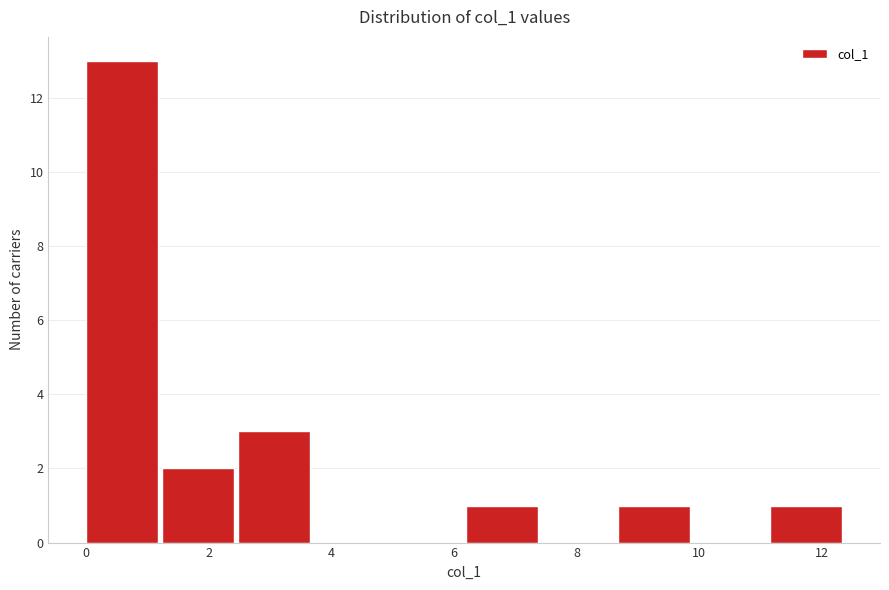

Over which range of the x-axis is the bar tallest?

0.0 to 1.2